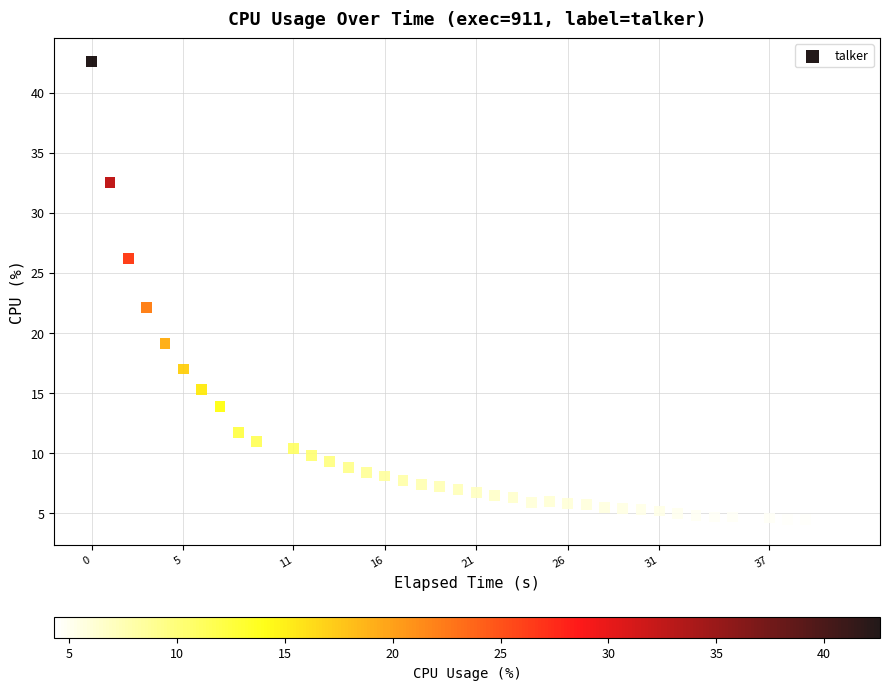

What is the range of Y values (max minus min)?

38.3